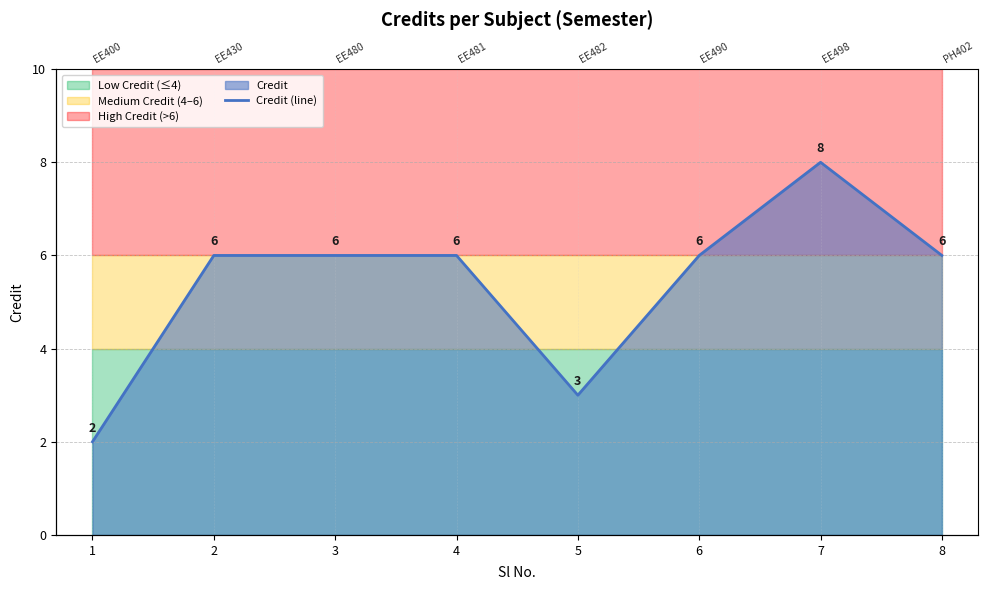

Reading right to left, extract all data points from this chart.

8=6	7=8	6=6	5=3	4=6	3=6	2=6	1=2